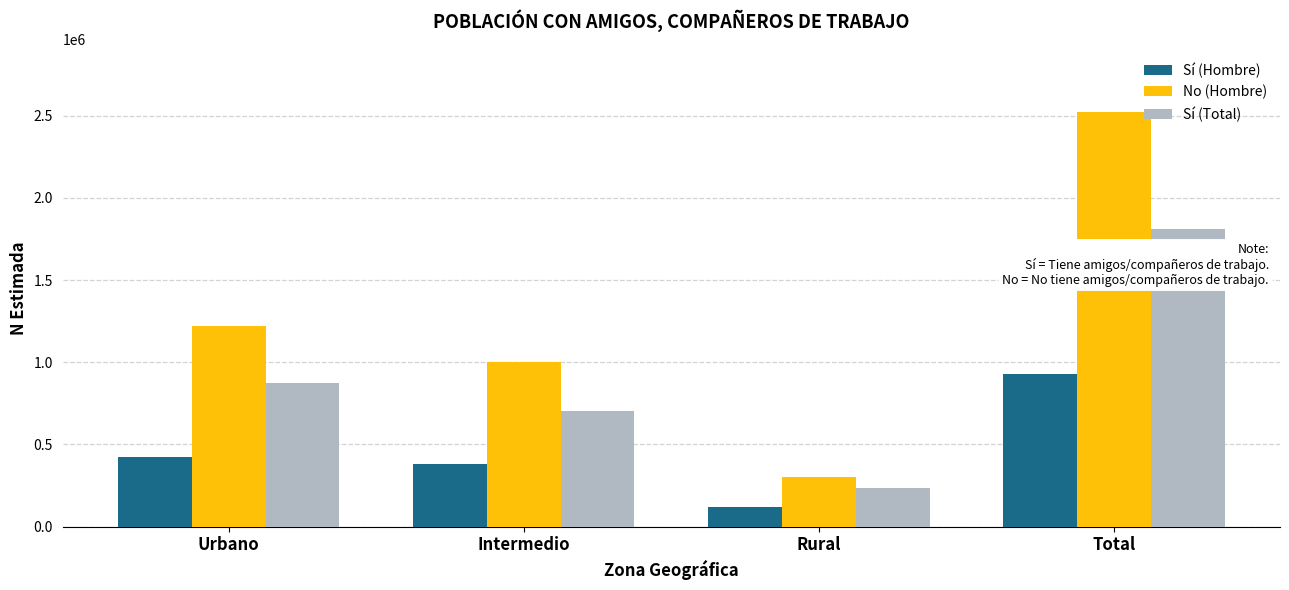

How many series are shown in this chart?

3